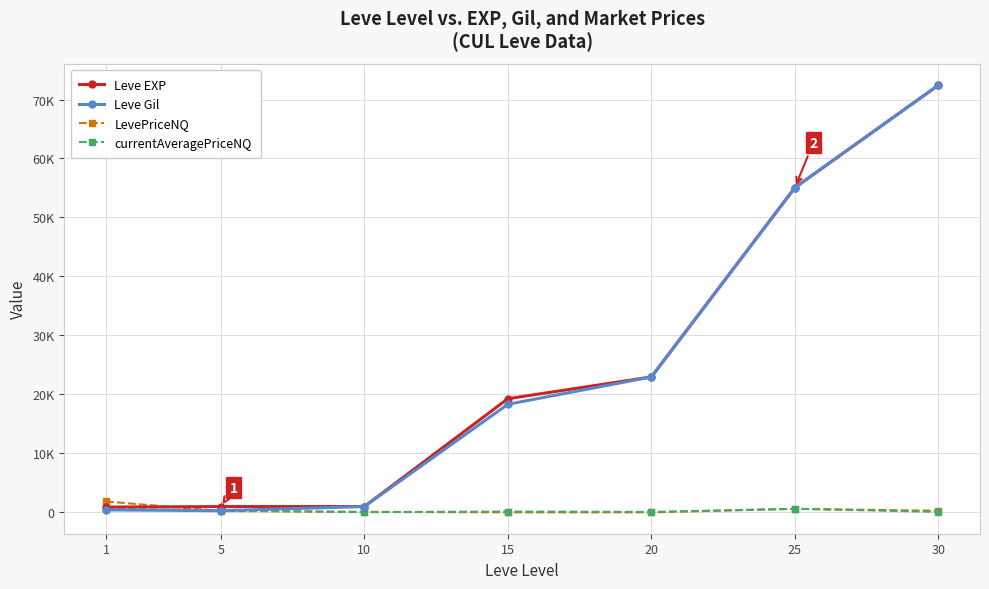

Rank the series by their maximum value, from lowest to highest.

currentAveragePriceNQ, LevePriceNQ, Leve EXP, Leve Gil